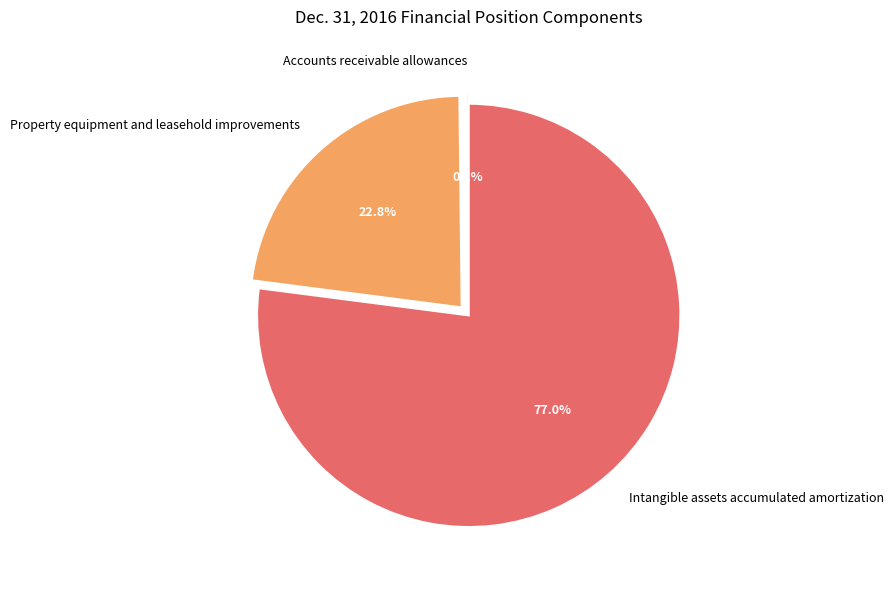

Which category accounts for the majority?

Intangible assets accumulated amortization